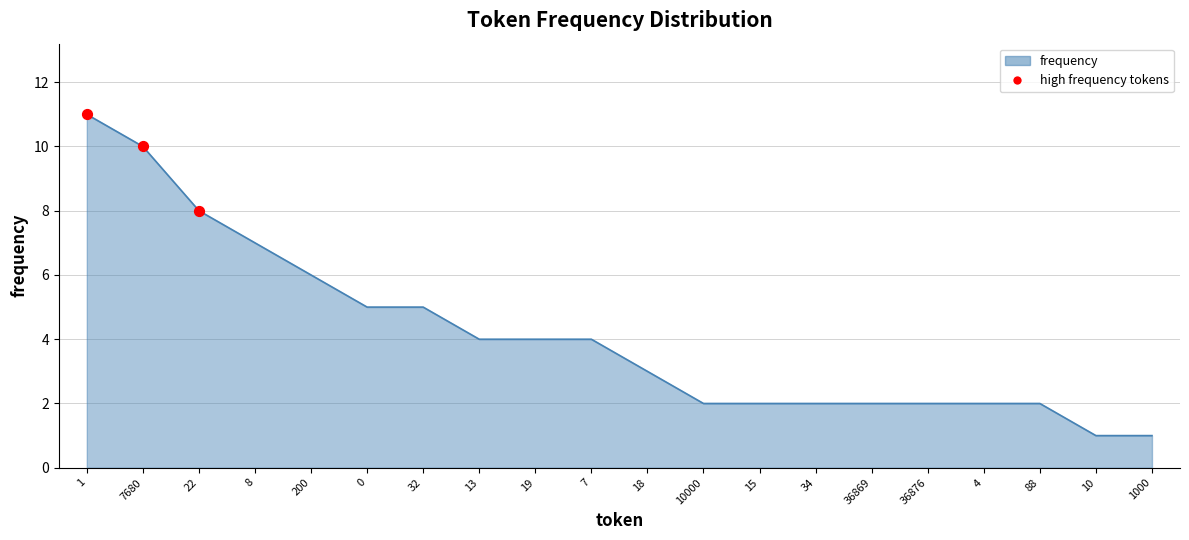

Which has a higher value, 7680 or 22?

7680